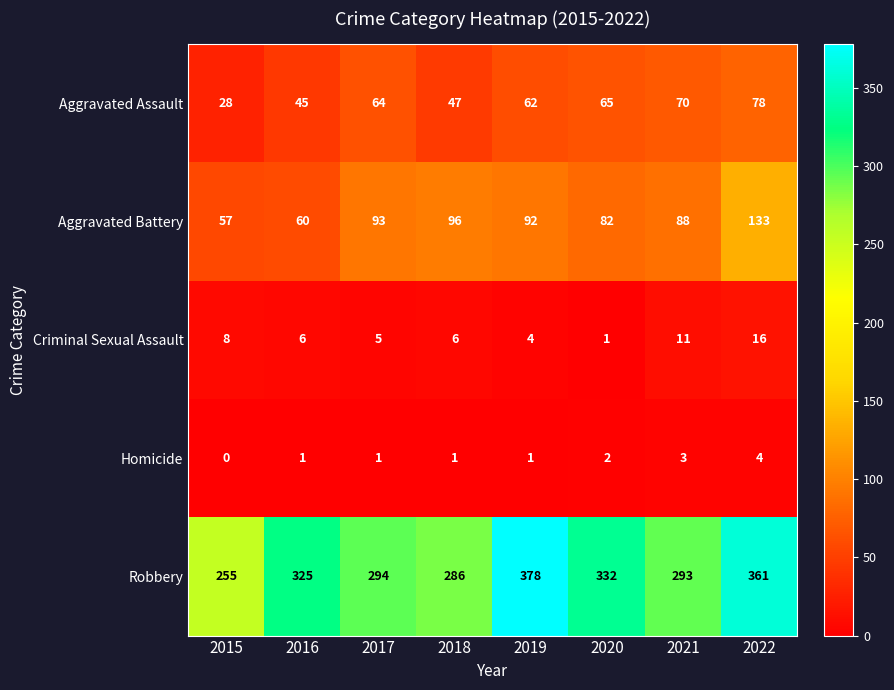

What is the total value across all series at 2017?

457